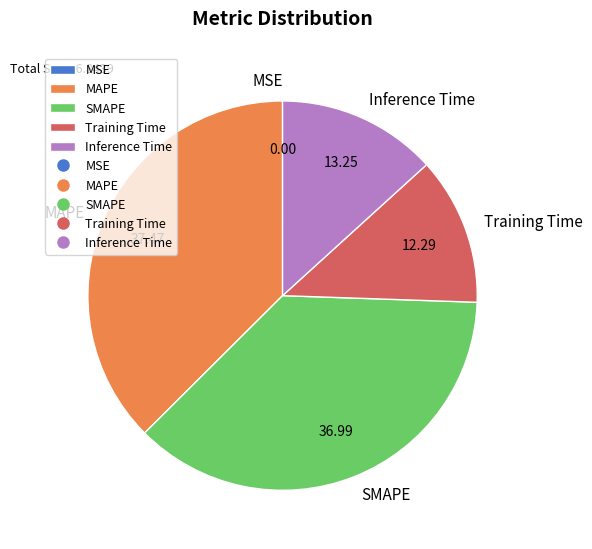

Is there any slice that represents more than half of the pie?

No